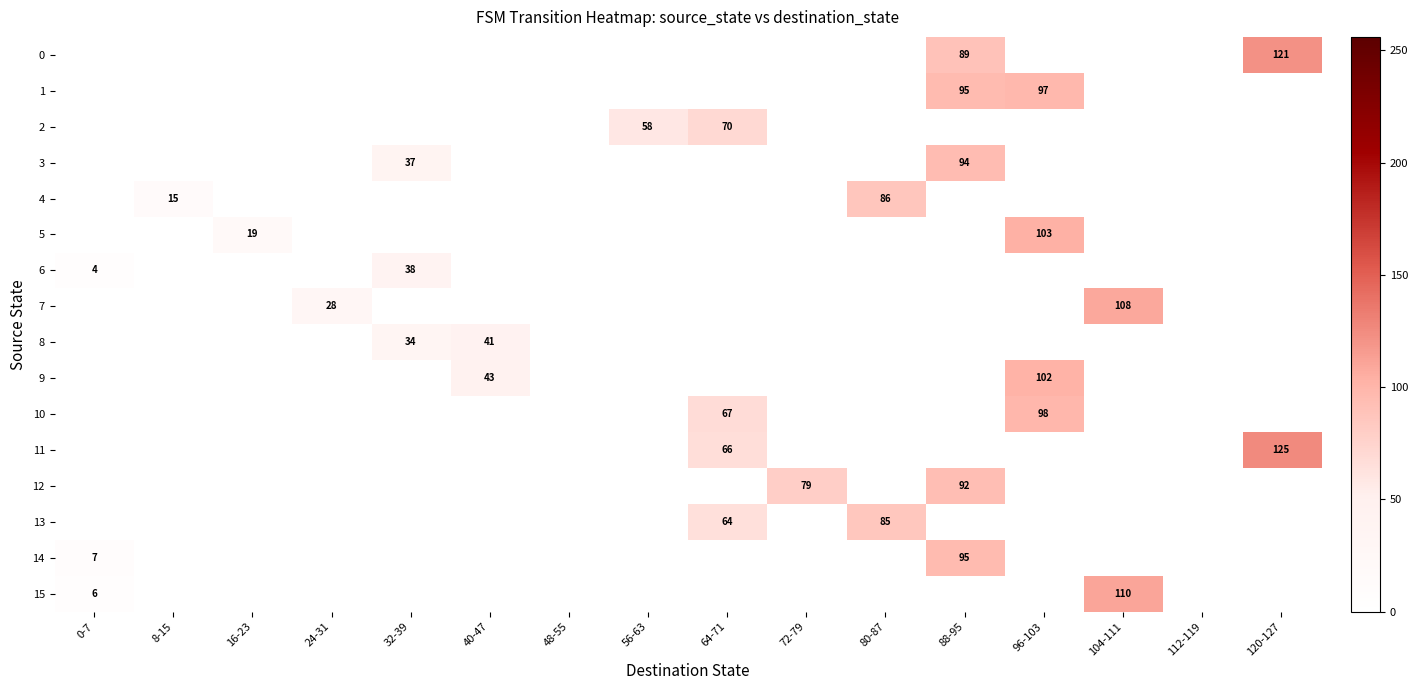

Is it true that 10 equals 98 at 96-103?

True